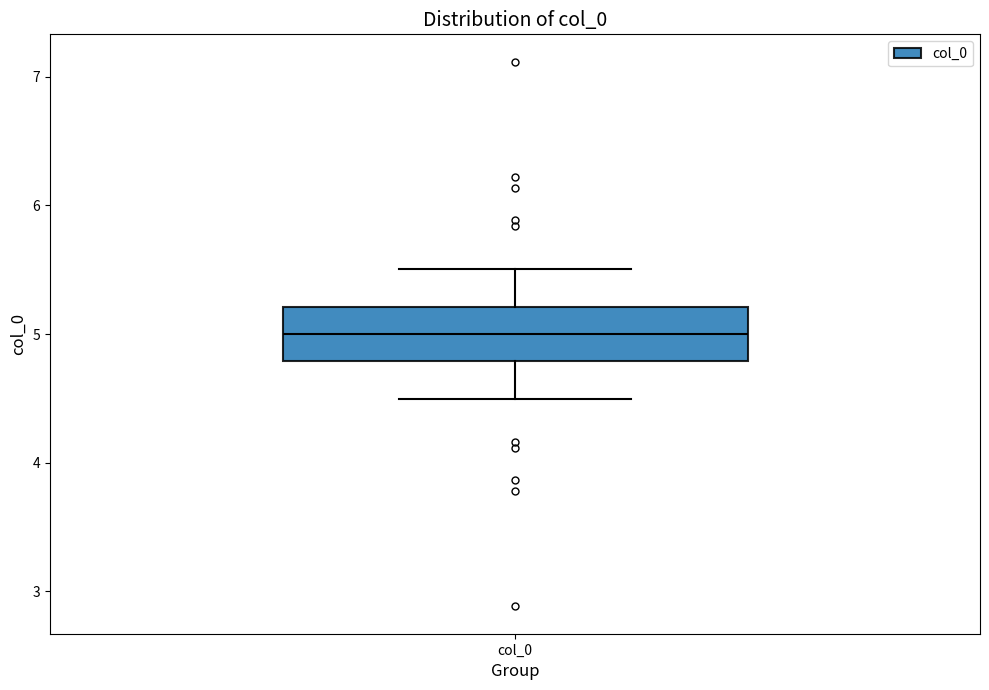

Transcribe this box plot: give where the median line is, the range the box spans, and where the two whiskers end, as read against the y-axis. The values are not printed on the chart, so give them approximately, as read against the axis.

median 5.0, box 4.8 to 5.2, whiskers 4.5 to 5.5